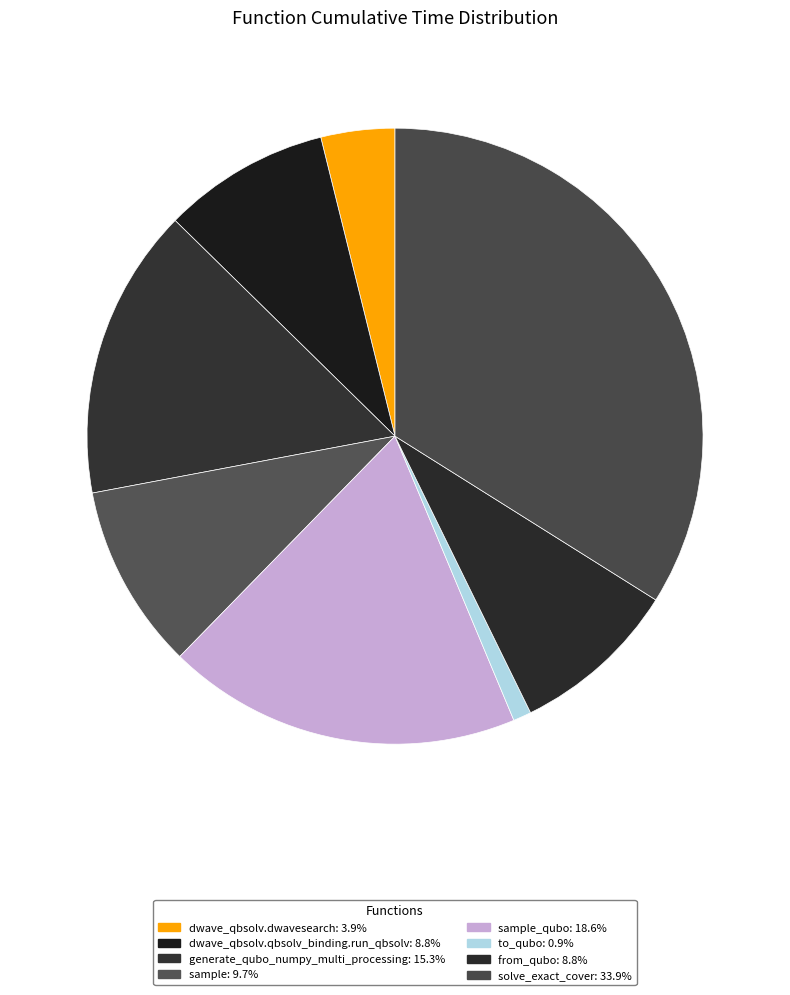

To the nearest percent, what is the average slice percentage?

12%